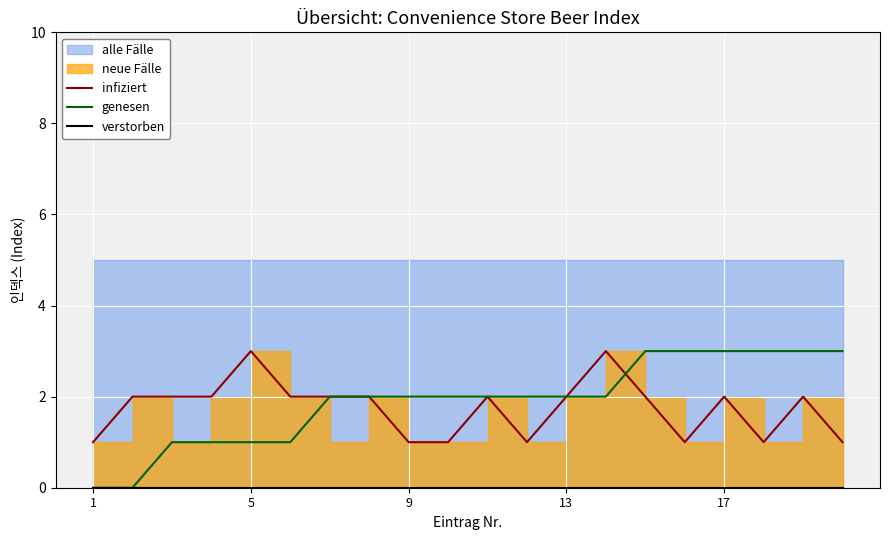

Is it true that infiziert equals 1 at 5?

False